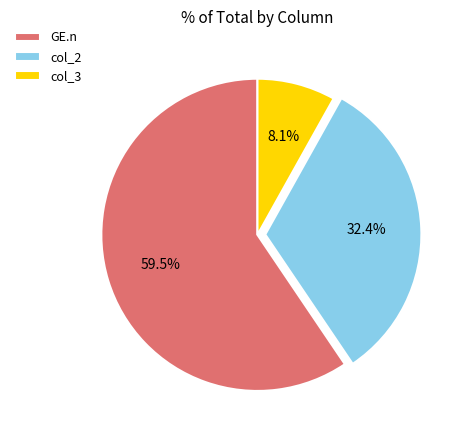

Is there any slice that represents more than half of the pie?

Yes